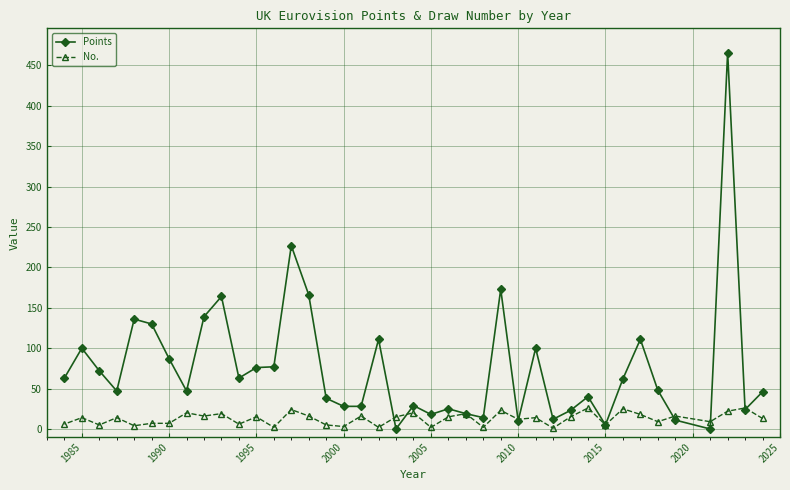

Which series has the widest spread of values?

Points